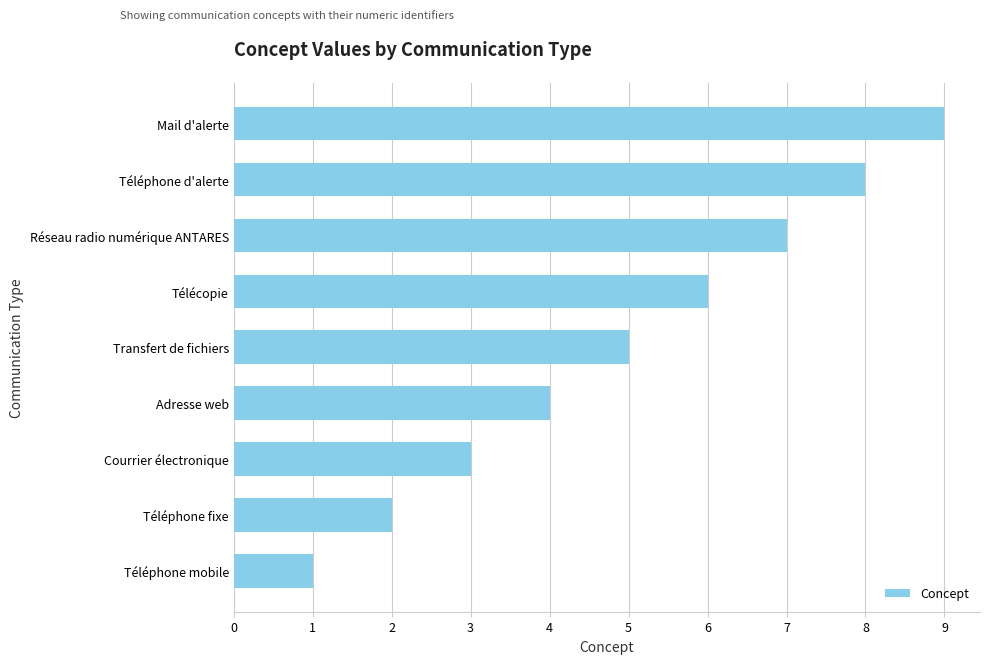

What is the difference between the maximum and minimum values?

8